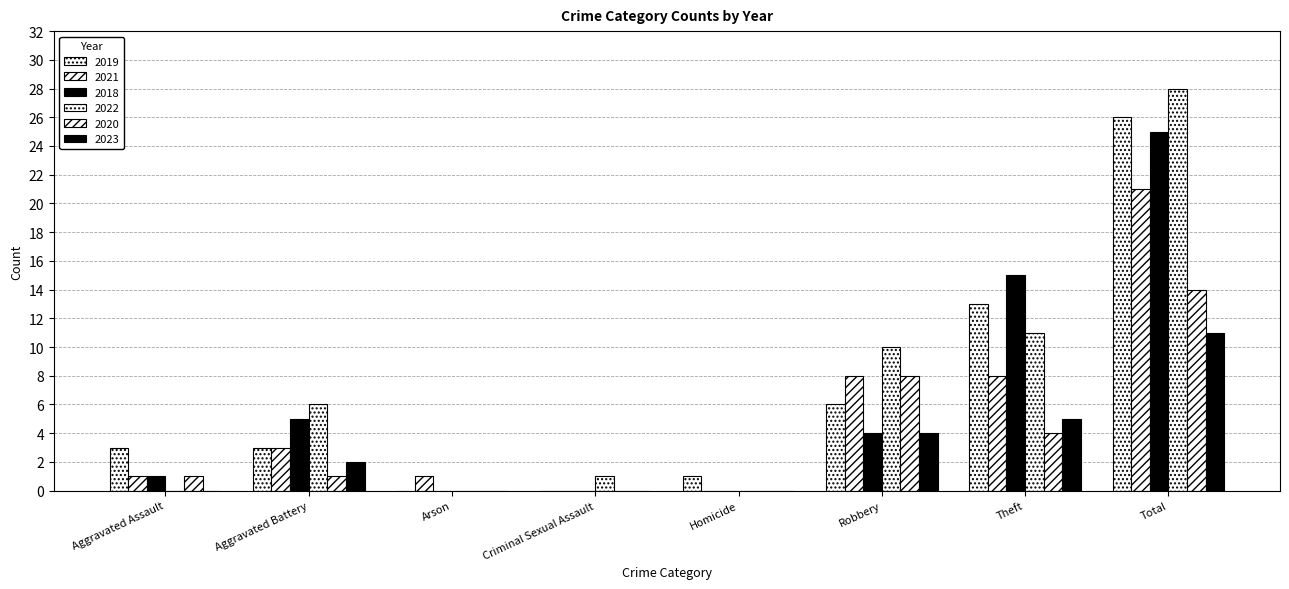

Count the number of categories in the chart.

8